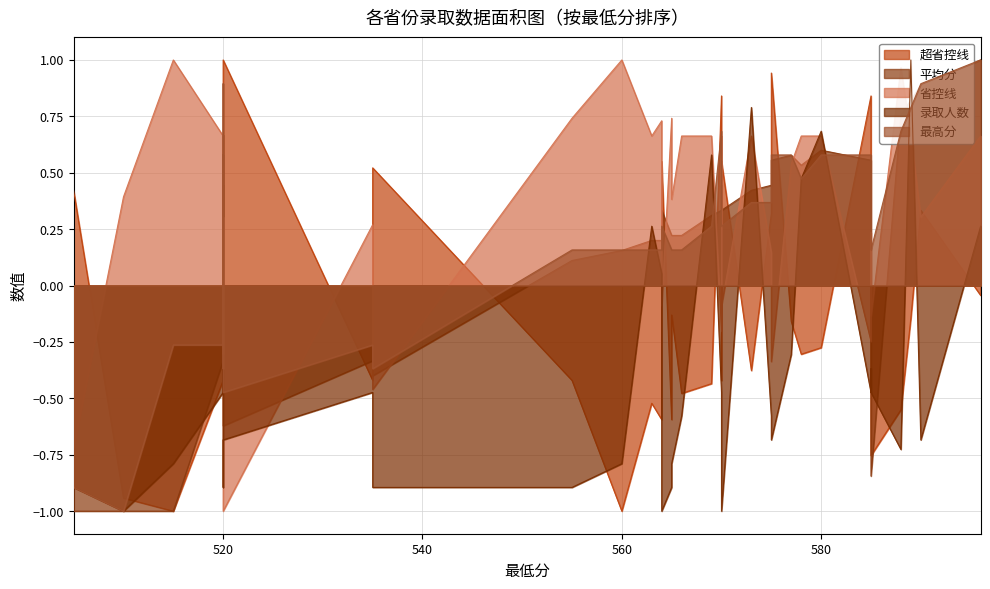

What is the spread (max minus min) of values at 520?

1.1